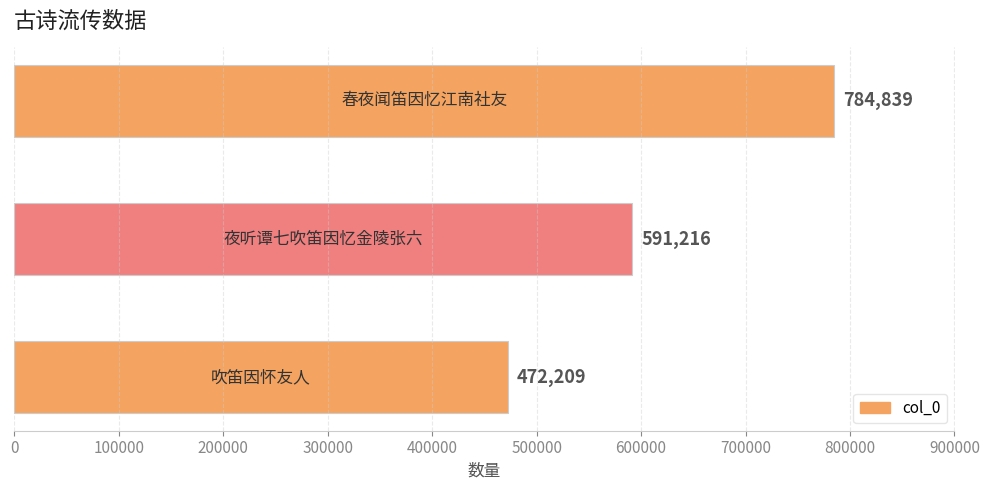

How many values are between 472209 and 784839?

3